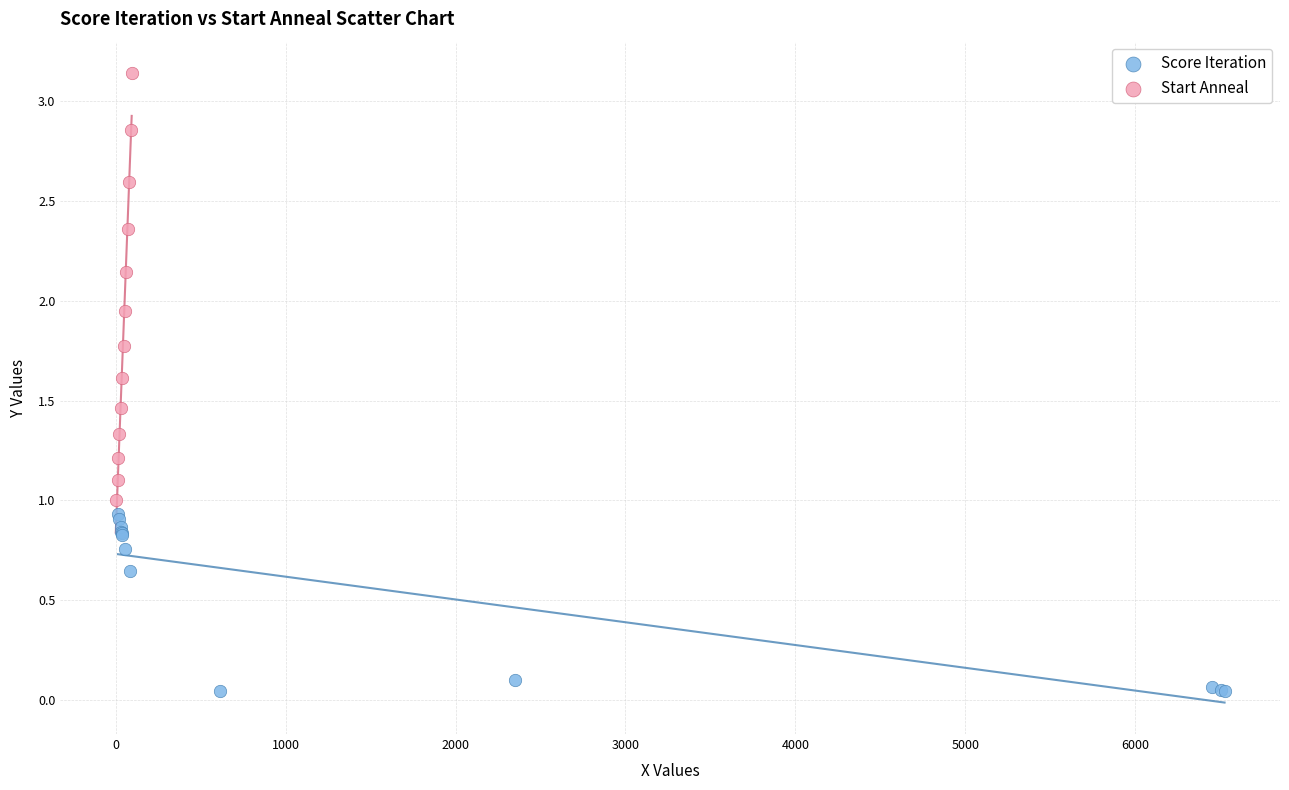

Which series has the largest Y range (max minus min)?

Start Anneal